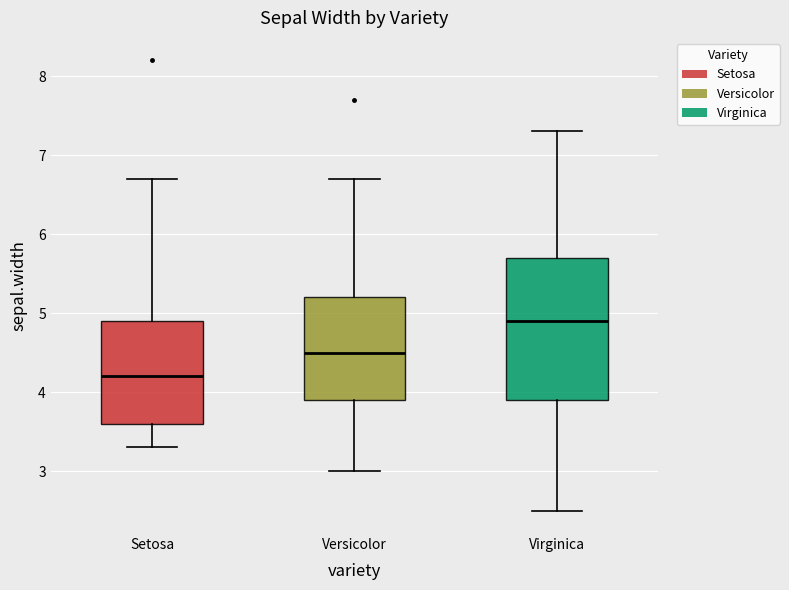

Where is the lower edge of the box for Setosa on the y-axis? The values are not printed on the chart, so give them approximately, as read against the axis.

3.6